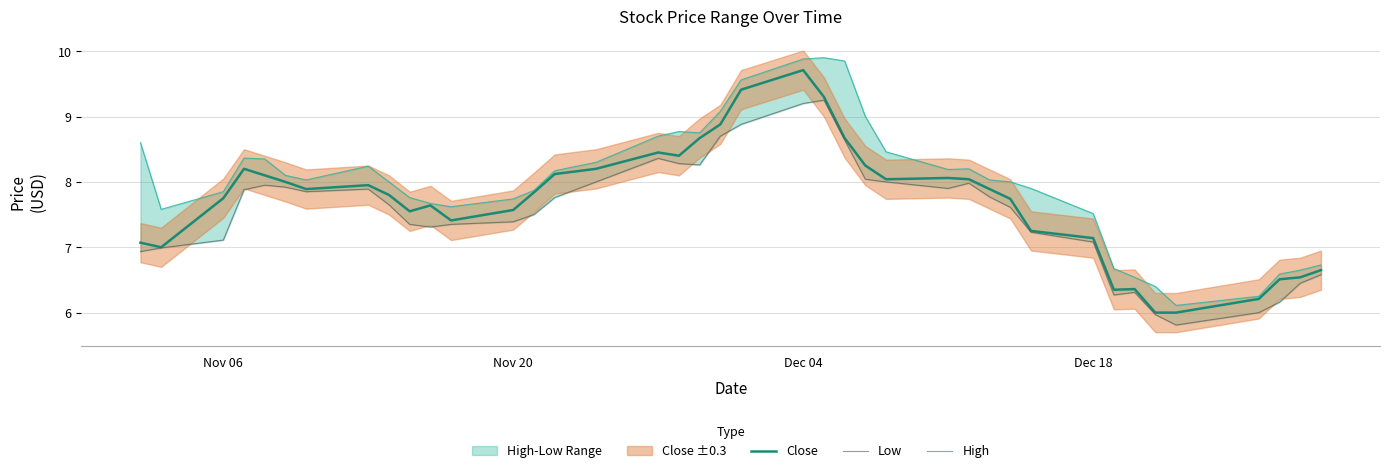

The value of Close at Nov 06 is 3.0. True or false?

False